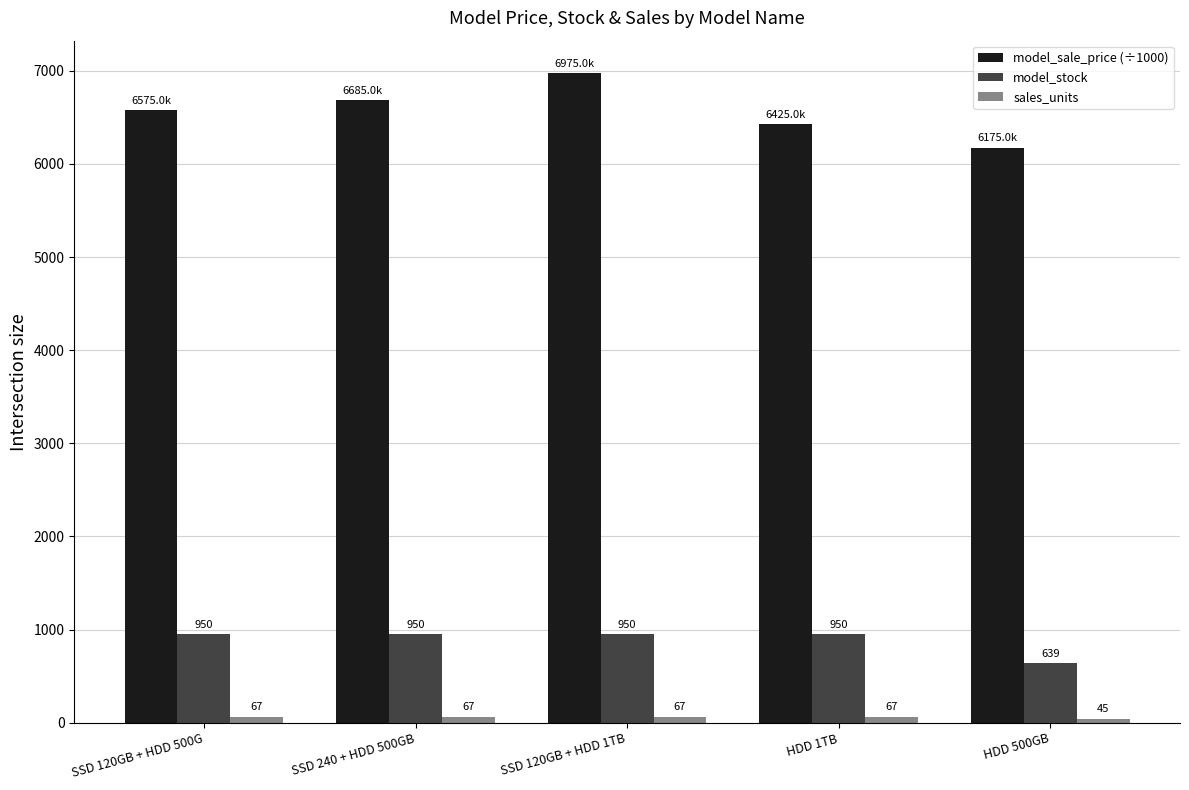

What is the difference between the highest and lowest values at SSD 240 + HDD 500GB?

6618